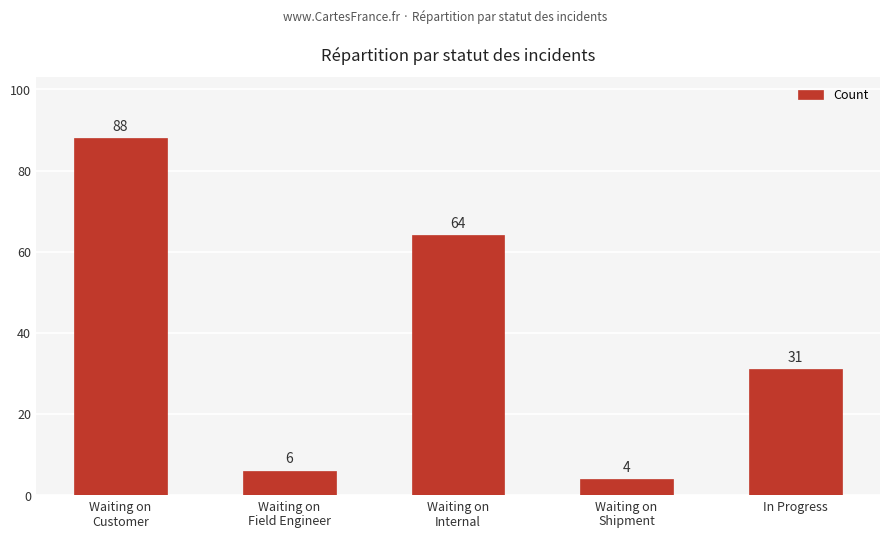

What position from the left is Waiting on
Internal?

3